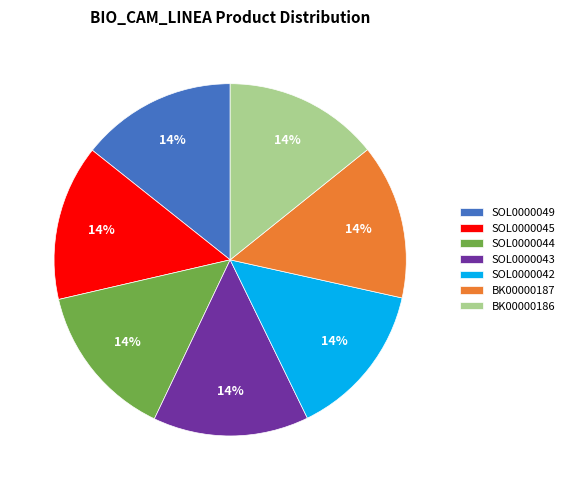

Does BK00000186 account for over 50% of the chart?

No